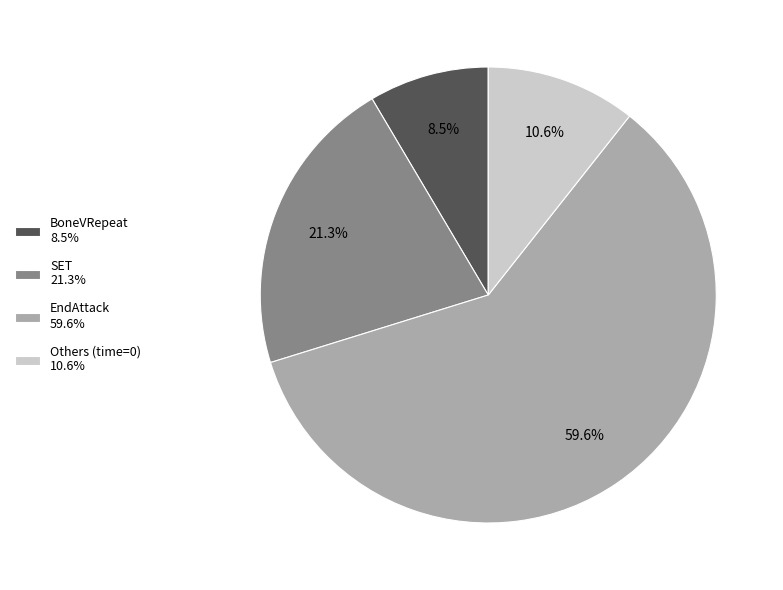

Rank the categories by value from highest to lowest.

EndAttack 59.6%, SET 21.3%, Others (time=0) 10.6%, BoneVRepeat 8.5%